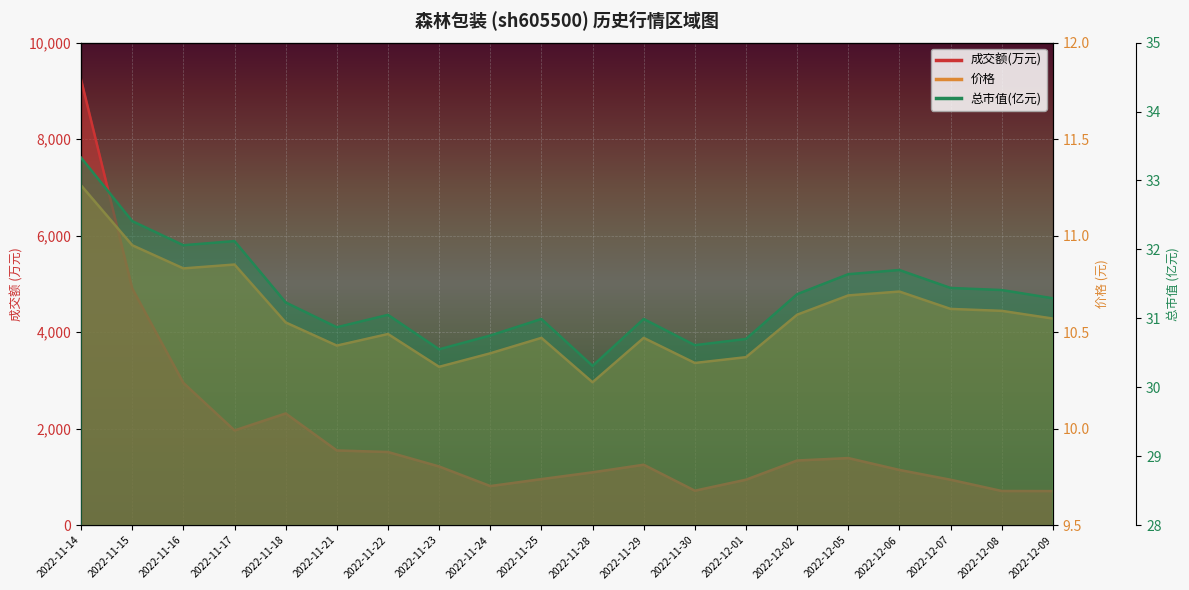

Rank the series at 2022-11-23 from lowest to highest value.

价格, 总市值(亿元), 成交额(万元)